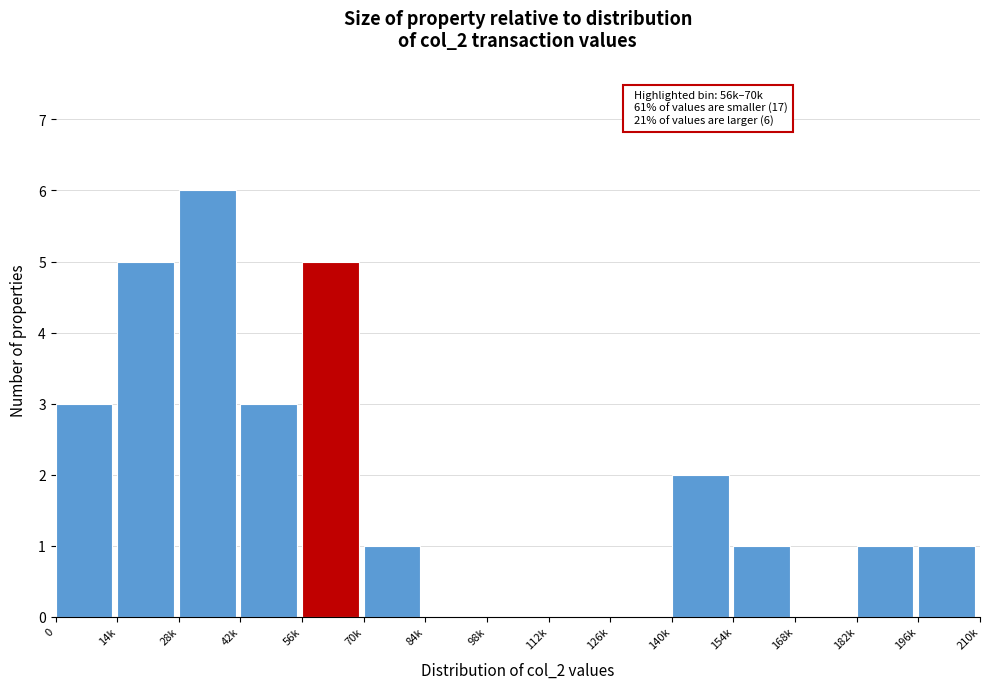

Reading left to right, transcribe all the data shown in this chart.

0=3	14k=5	28k=6	42k=3	56k=5	70k=1	84k=0	98k=0	112k=0	126k=0	140k=2	154k=1	168k=0	182k=1	196k=1